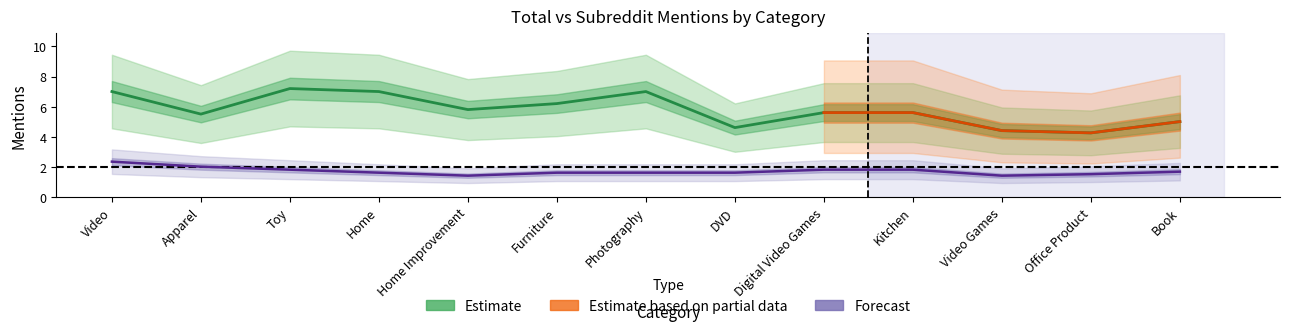

What is the label of the 8th point from the right?

Furniture